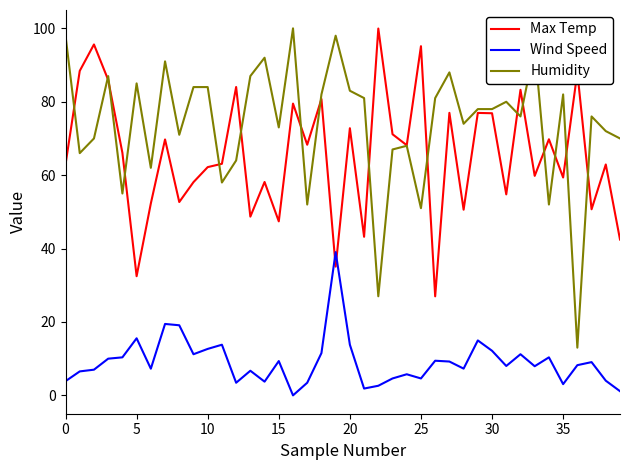

What is the maximum value shown in the chart?

100.0